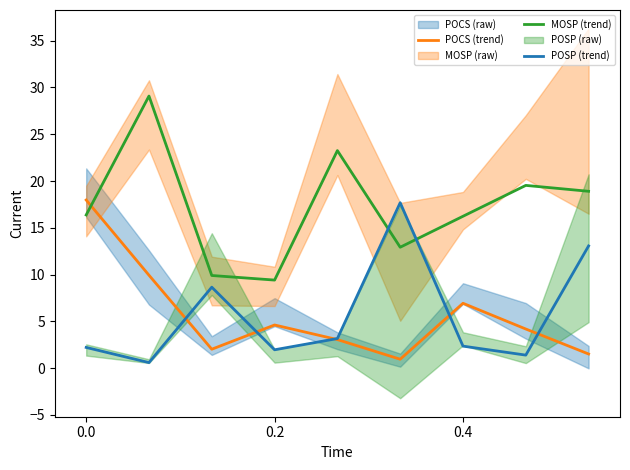

How many intersections are there between POCS (trend) and POSP (trend)?

5